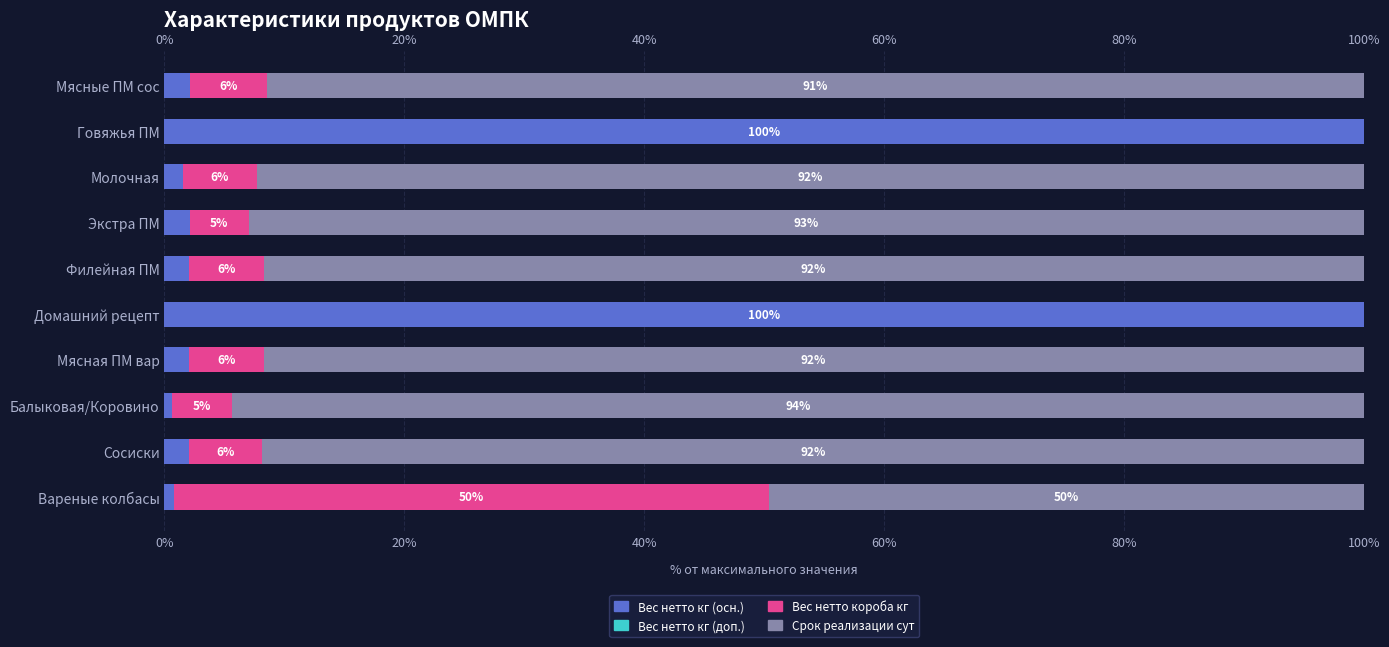

At 40%, list the series in order from largest to smallest.

Срок реализации сут, Вес нетто короба кг, Вес нетто кг (осн.), Вес нетто кг (доп.)